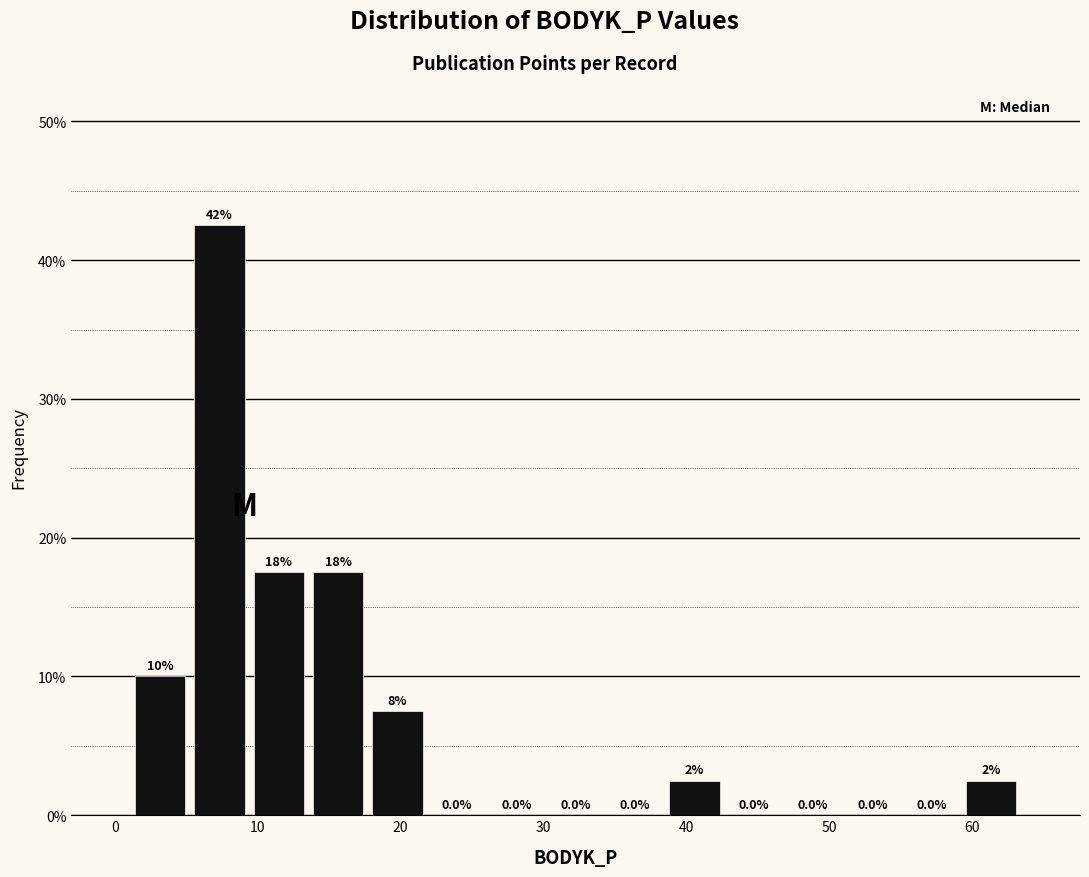

Over which range of the x-axis is the bar tallest?

5 to 9